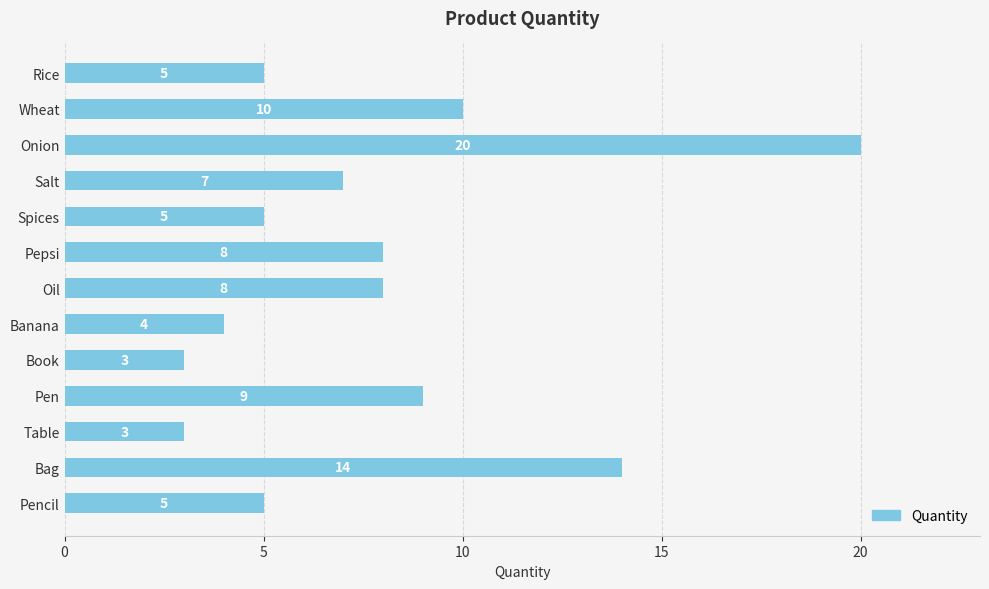

What is the label of the 2nd bar from the bottom?

Bag